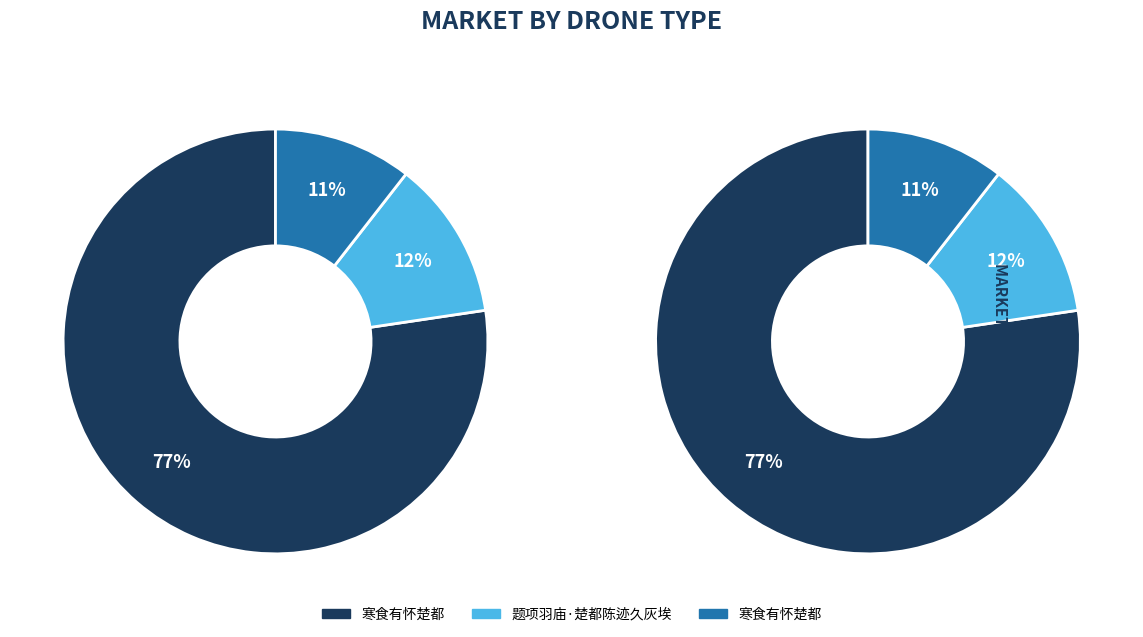

What is the majority slice?

寒食有怀楚都